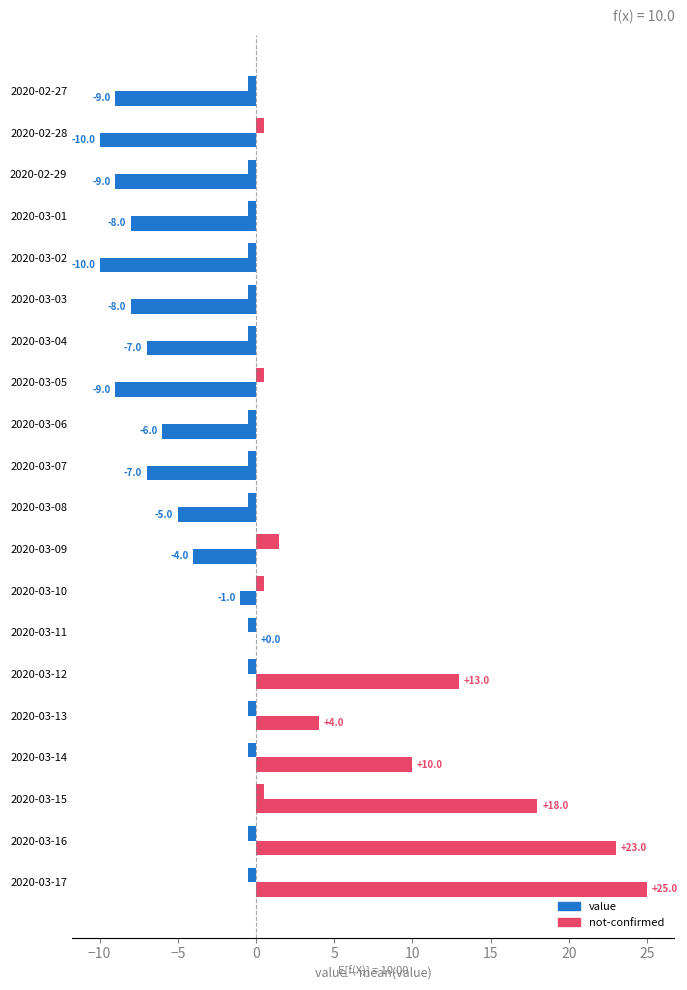

How many values in the value series exceed -5?

9